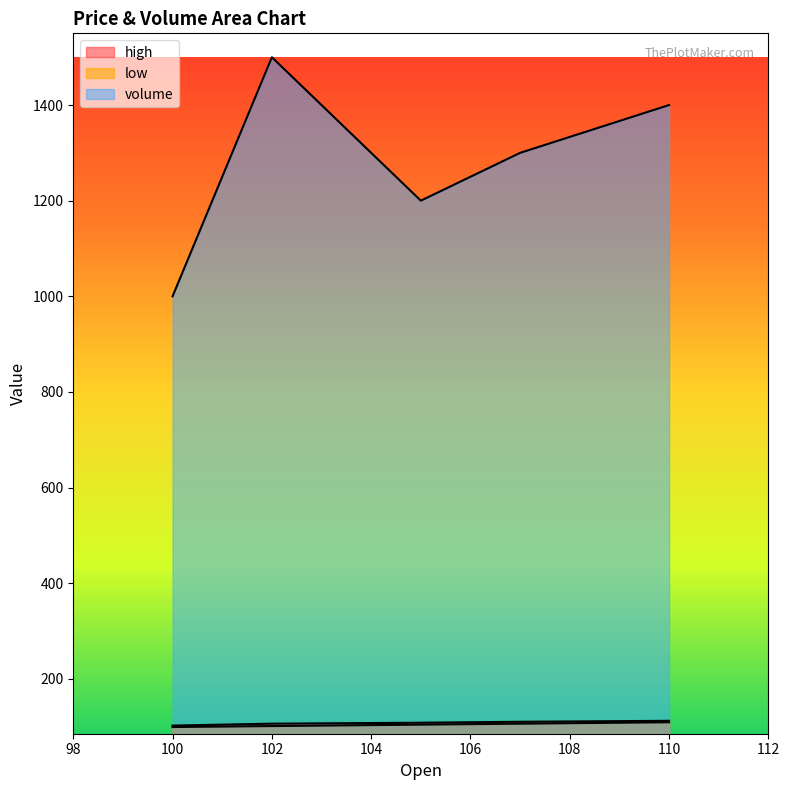

Reading left to right, transcribe all the data shown in this chart.

high: 100=102	102=106	105=108	107=110	110=112
low: 100=99	102=101	105=104	107=106	110=109
volume: 100=1000	102=1500	105=1200	107=1300	110=1400